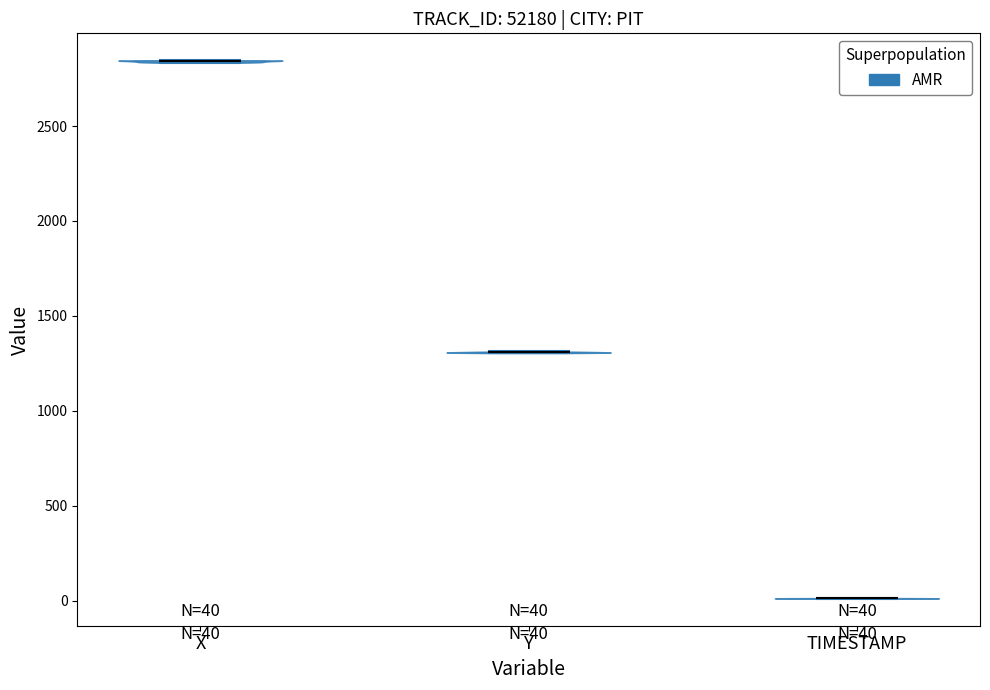

Which violin has the lowest median line?

TIMESTAMP